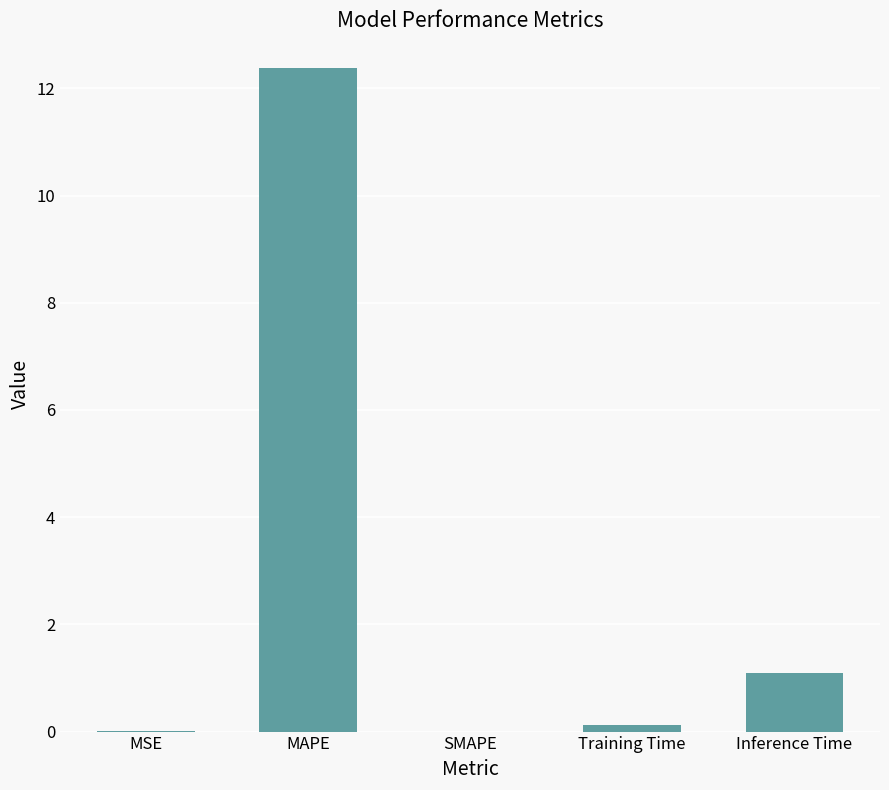

Read the value at Inference Time.

1.1